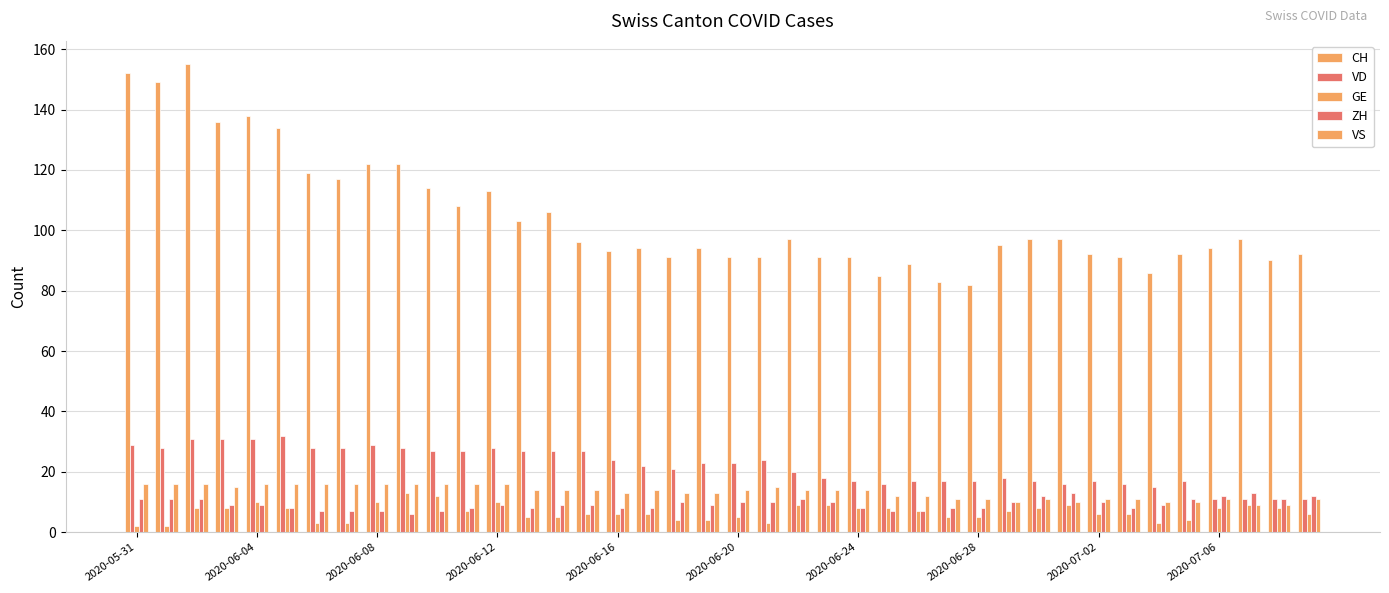

Reading left to right, list all the values displayed in this chart.

CH: 152	149	155	136	138	134	119	117	122	122	114	108	113	103	106	96	93	94	91	94	91	91	97	91	91	85	89	83	82	95	97	97	92	91	86	92	94	97	90	92
VD: 29	28	31	31	31	32	28	28	29	28	27	27	28	27	27	27	24	22	21	23	23	24	20	18	17	16	17	17	17	18	17	16	17	16	15	17	11	11	11	11
GE: 2	2	8	8	10	8	3	3	10	13	12	7	10	5	5	6	6	6	4	4	5	3	9	9	8	8	7	5	5	7	8	9	6	6	3	4	8	9	8	6
ZH: 11	11	11	9	9	8	7	7	7	6	7	8	9	8	9	9	8	8	10	9	10	10	11	10	8	7	7	8	8	10	12	13	10	8	9	11	12	13	11	12
VS: 16	16	16	15	16	16	16	16	16	16	16	16	16	14	14	14	13	14	13	13	14	15	14	14	14	12	12	11	11	10	11	10	11	11	10	10	11	9	9	11